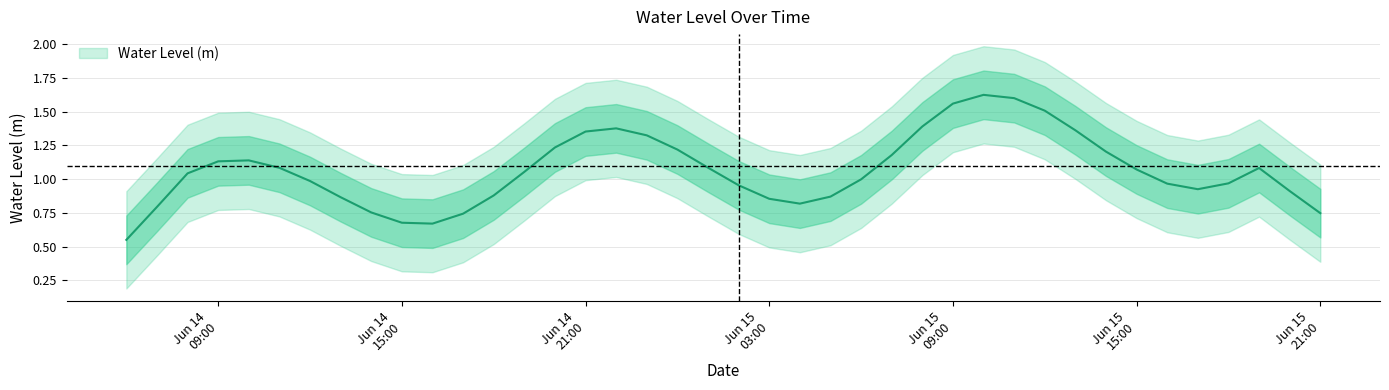

Does the chart have visible grid lines?

Yes